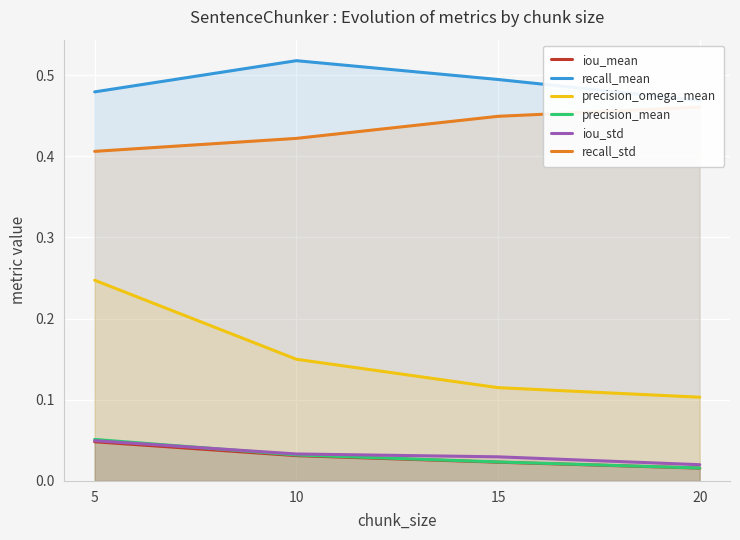

Reading right to left, list all the values displayed in this chart.

iou_mean: 0.0	0.0	0.0	0.0
recall_mean: 0.5	0.5	0.5	0.5
precision_omega_mean: 0.1	0.1	0.1	0.2
precision_mean: 0.0	0.0	0.0	0.1
iou_std: 0.0	0.0	0.0	0.0
recall_std: 0.5	0.4	0.4	0.4